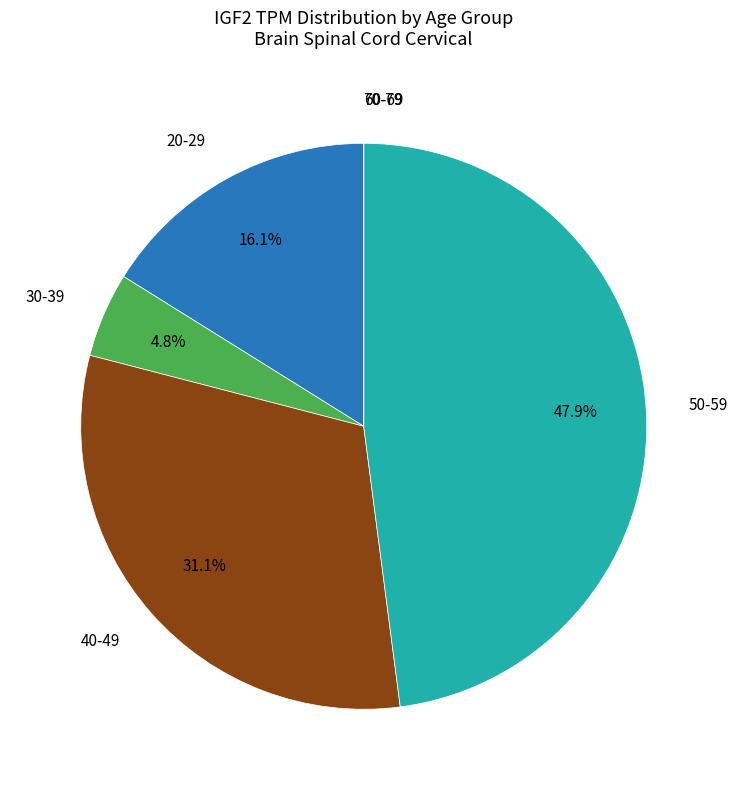

What is the ratio of the value at 20-29 to the value at 50-59?

0.3